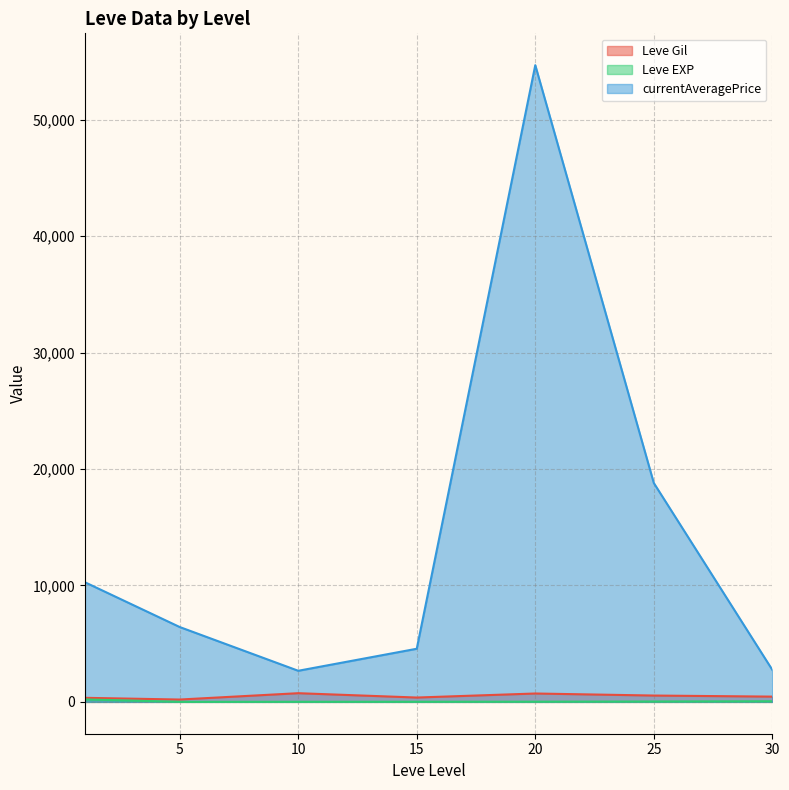

What is the difference between the highest and lowest values at 5?

6423.8